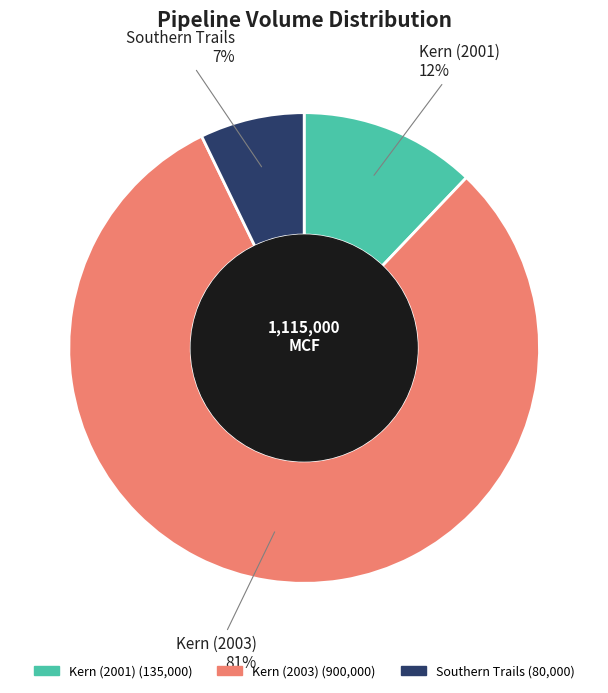

Is it true that Kern (2003) is 81% of the pie?

True